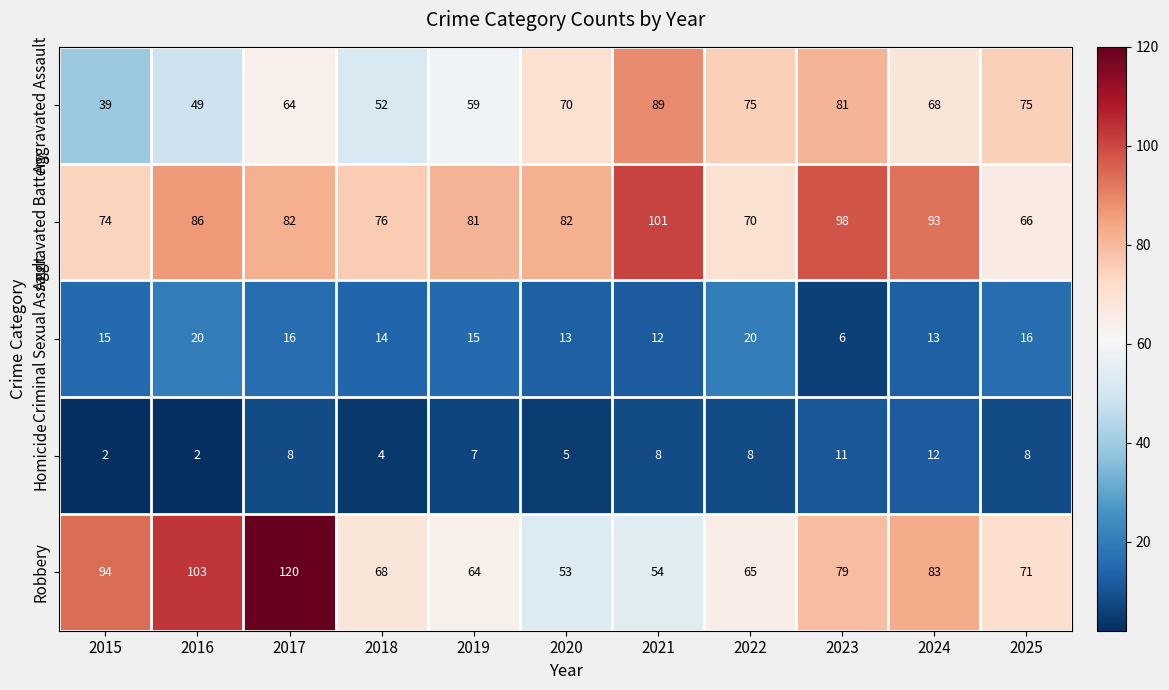

What is the sum of all Aggravated Assault values?

721